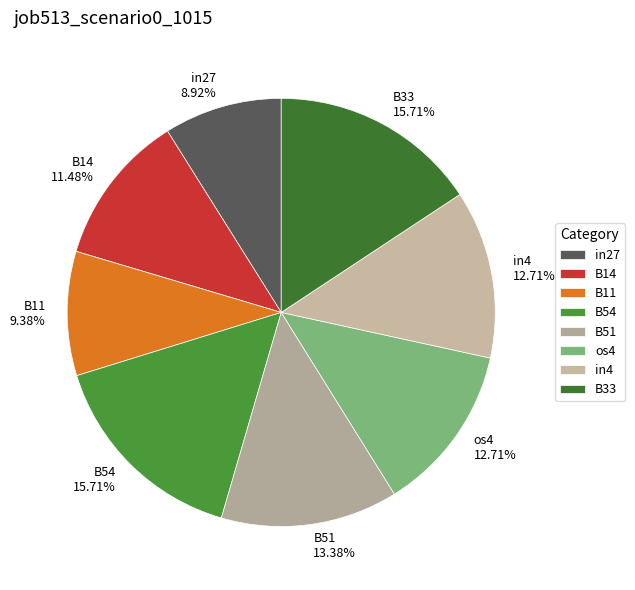

Does any single category account for the majority?

No